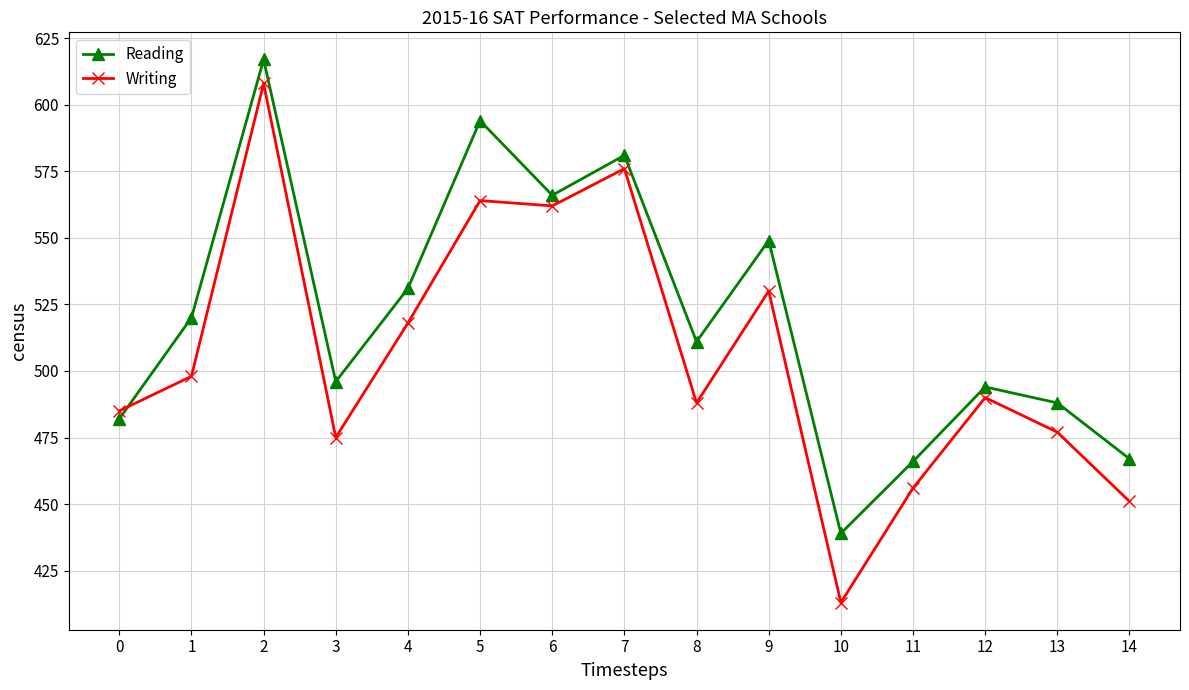

How many lines are shown in the chart?

2